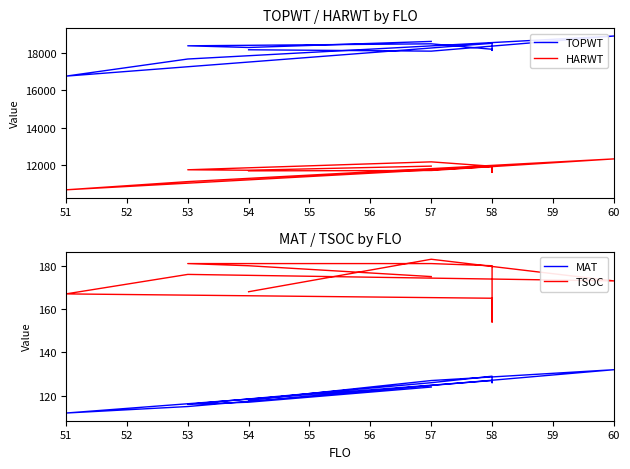

How many data points does each series have?

12